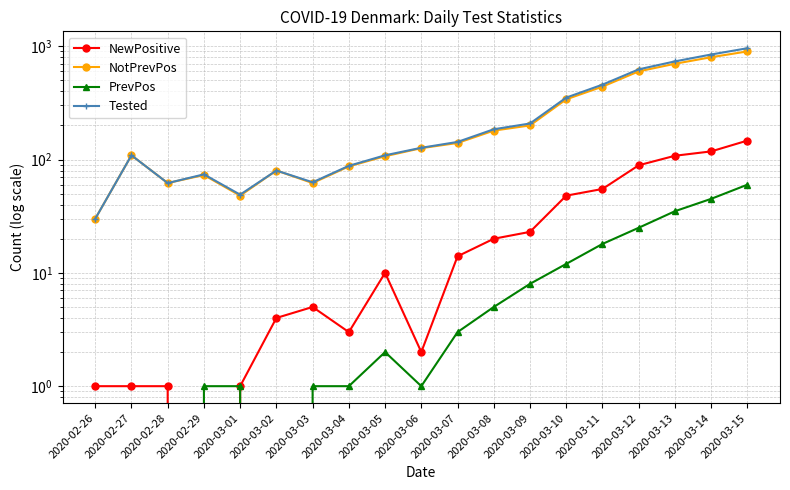

Between which two adjacent categories do PrevPos and NewPositive first intersect?

2020-02-28 and 2020-02-29